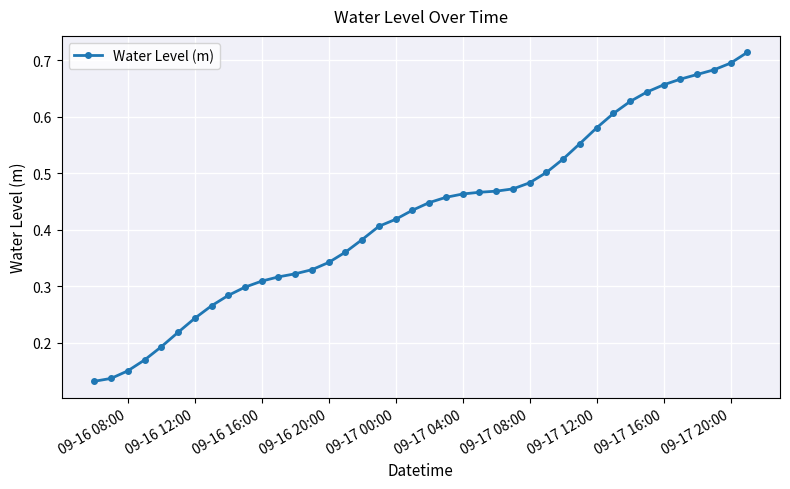

How many values are between 0 and 1?

40